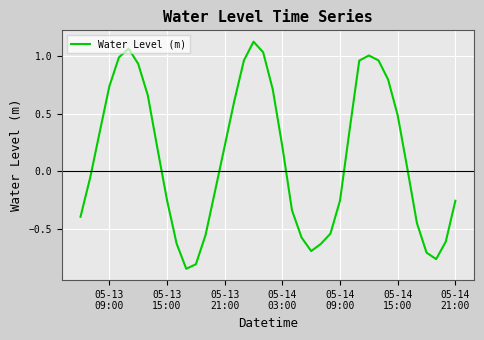

How many series are shown in this chart?

1